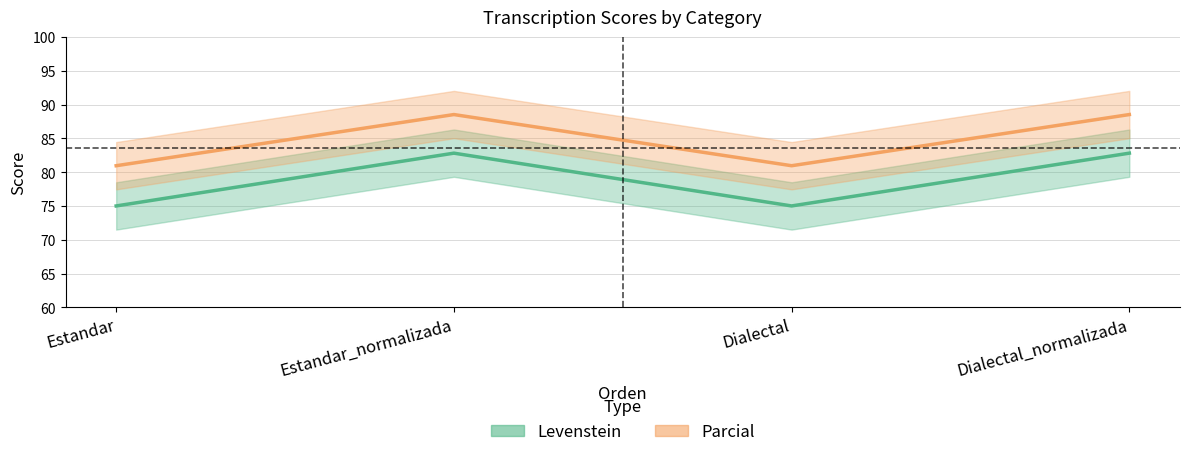

True or false: Parcial has a value of 122.8 at Estandar.

False